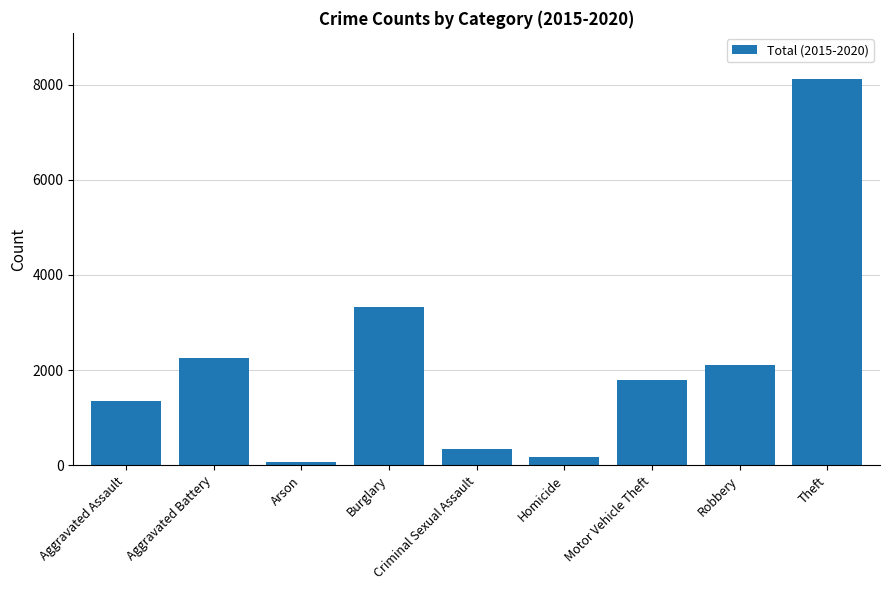

Count the number of categories in the chart.

9